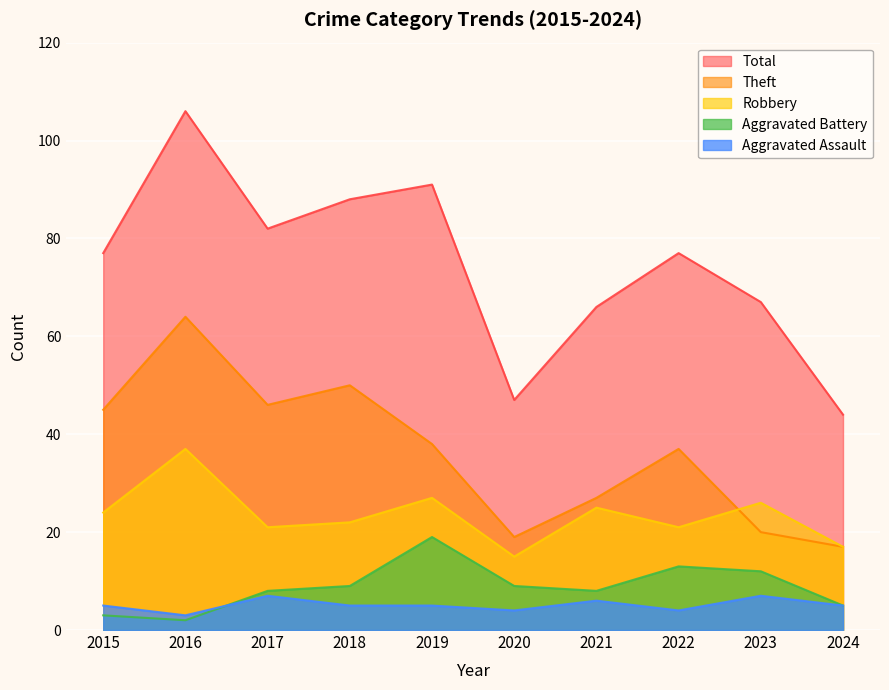

At which label is Robbery closest to 26?

2023